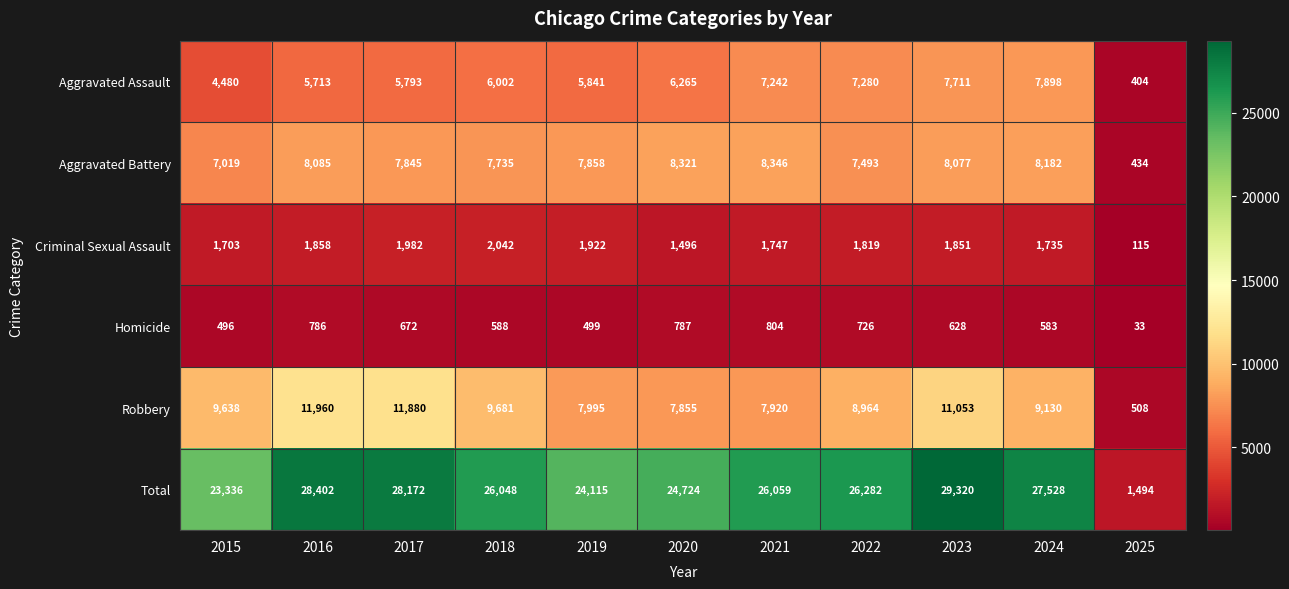

Which series has the widest spread of values?

Total